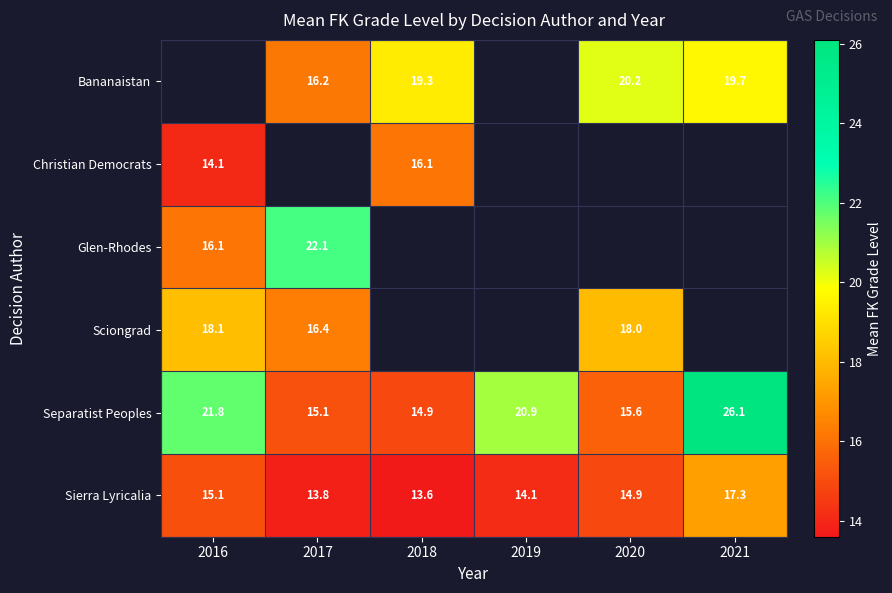

At which label is Separatist Peoples closest to 20?

2019